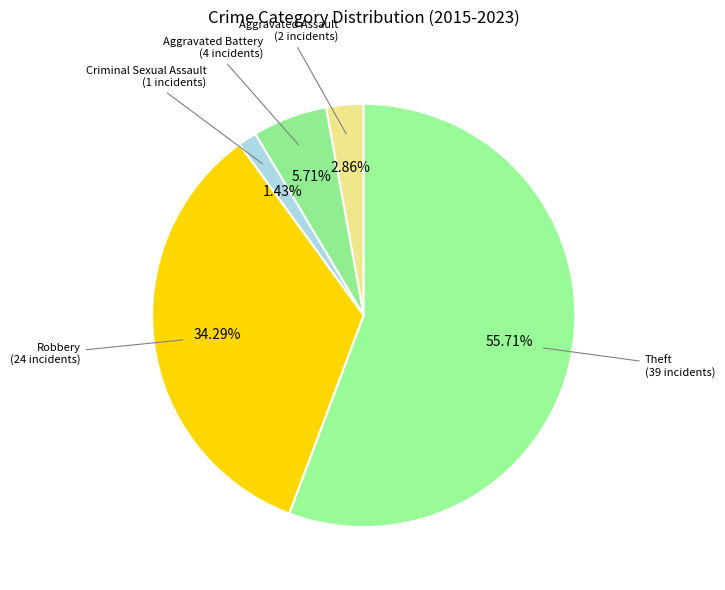

Count the number of slices in the pie.

5